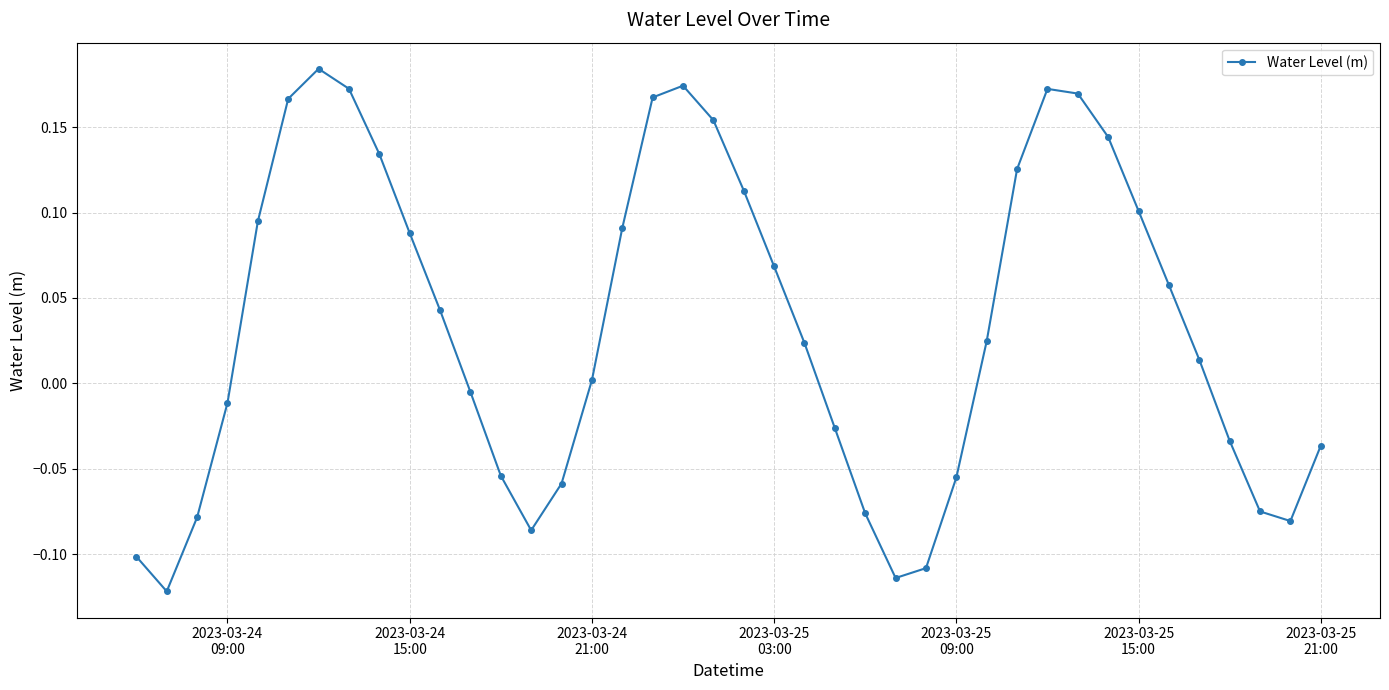

How many points are higher than both their immediate neighbors (excluding endpoints)?

3